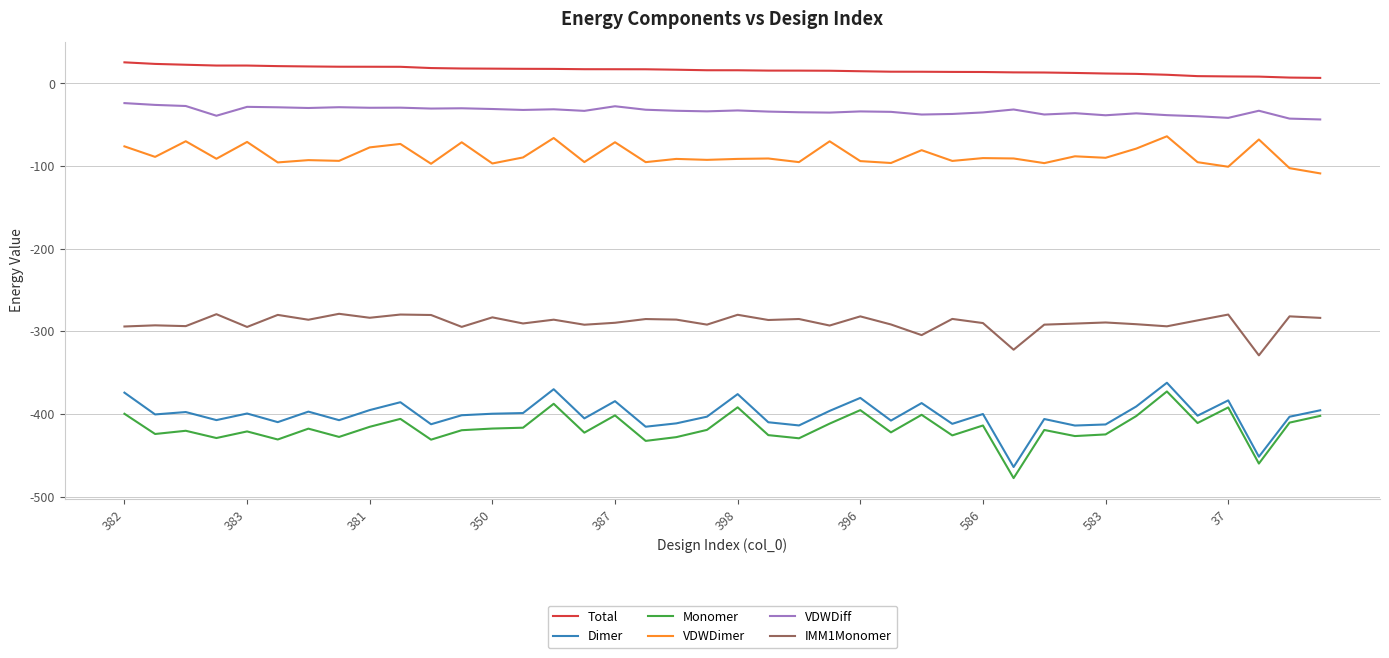

Which series has the largest total across all categories?

Total